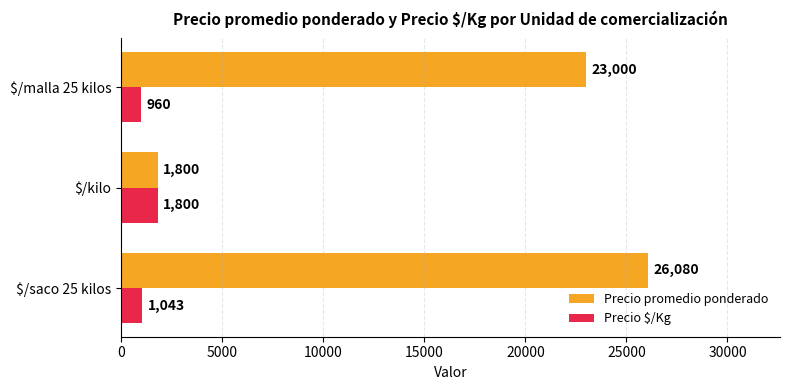

Which category has the highest value in the Precio $/Kg series?

$/kilo